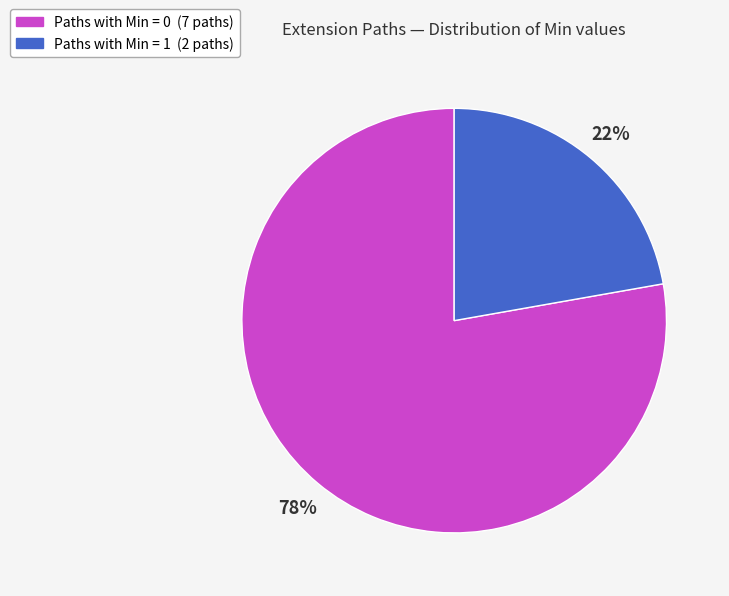

Is there a majority slice in this chart?

Yes